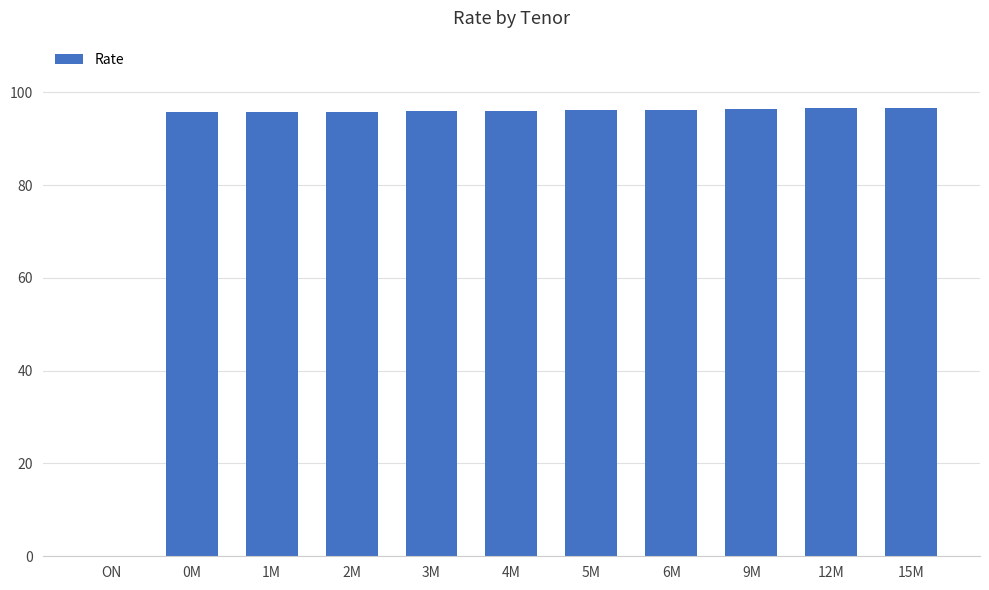

The value at 1M is 171.6. True or false?

False